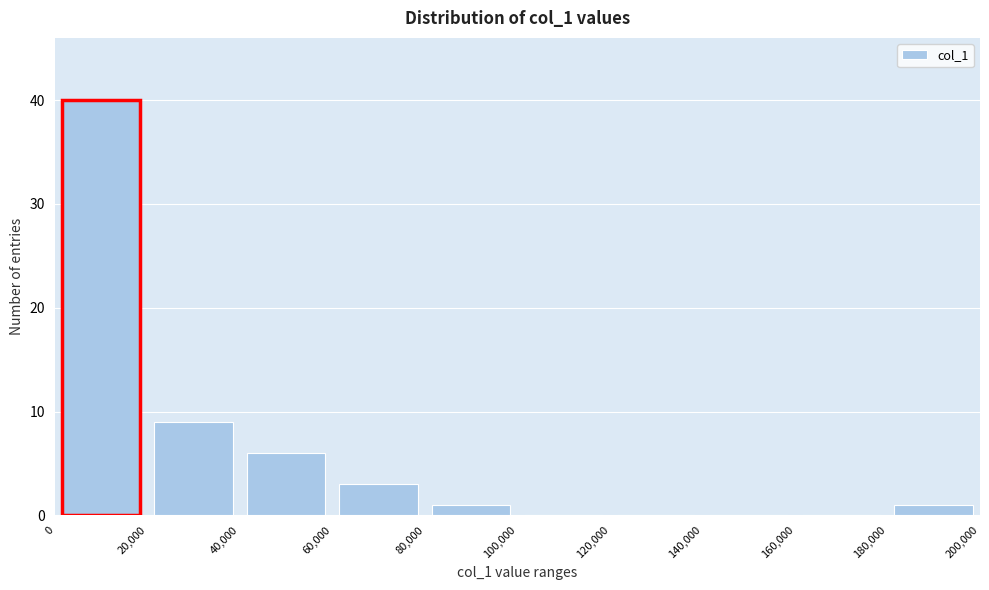

Which range on the x-axis has the tallest bar?

0 to 20,000